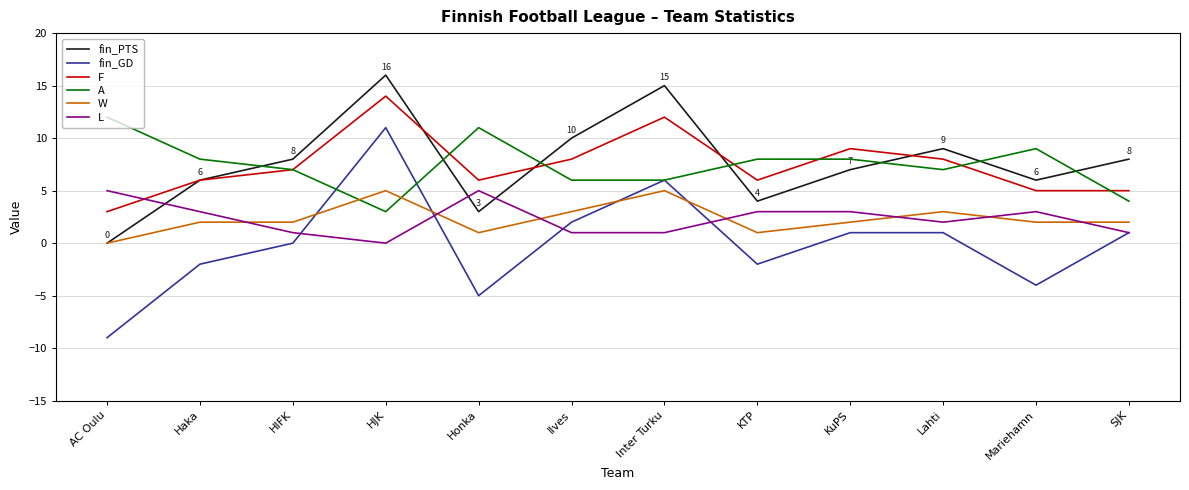

Which series has the largest range (max minus min)?

fin_GD